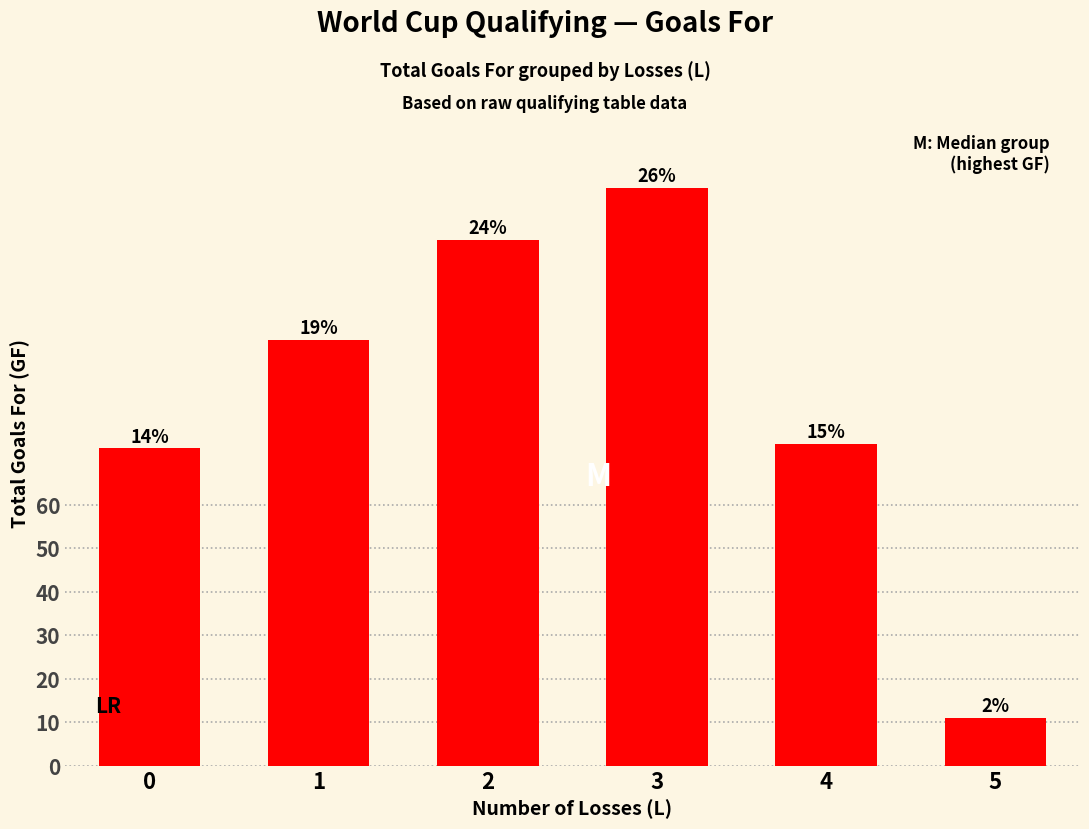

Approximately how many times larger is the value at 5 compared to 1?

0.1